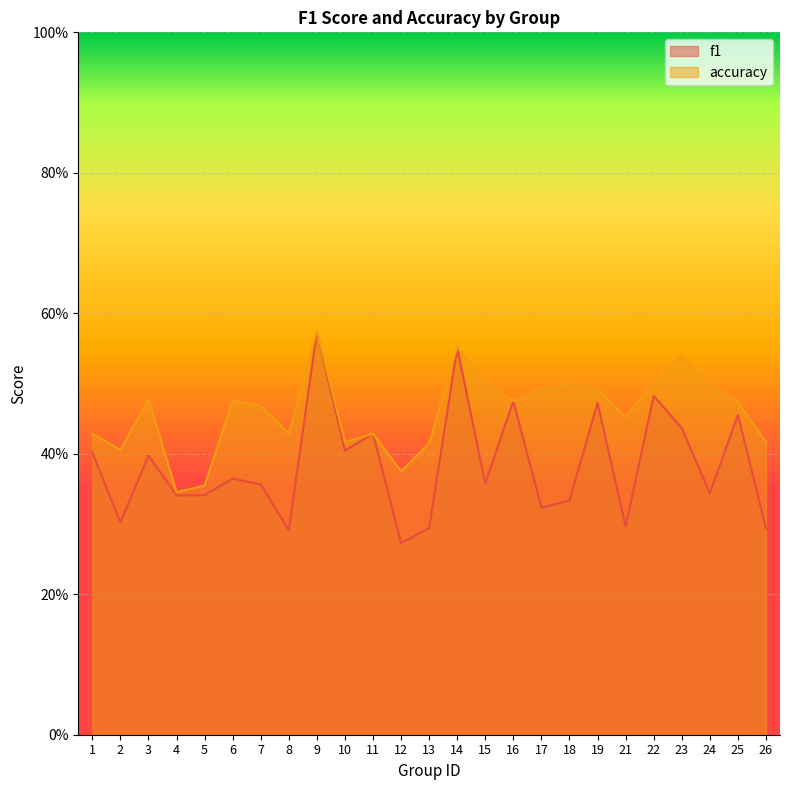

List the series in order of their peak value, lowest first.

f1, accuracy